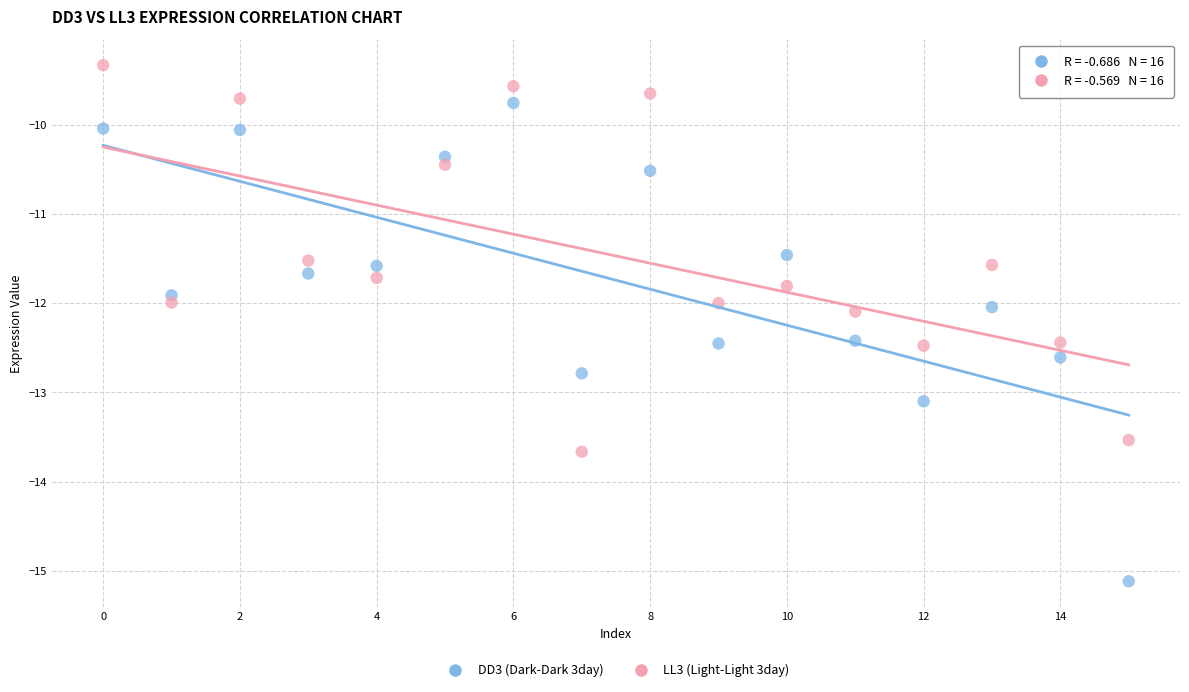

Across all data points, what is the range of Y values (max minus min)?

5.8